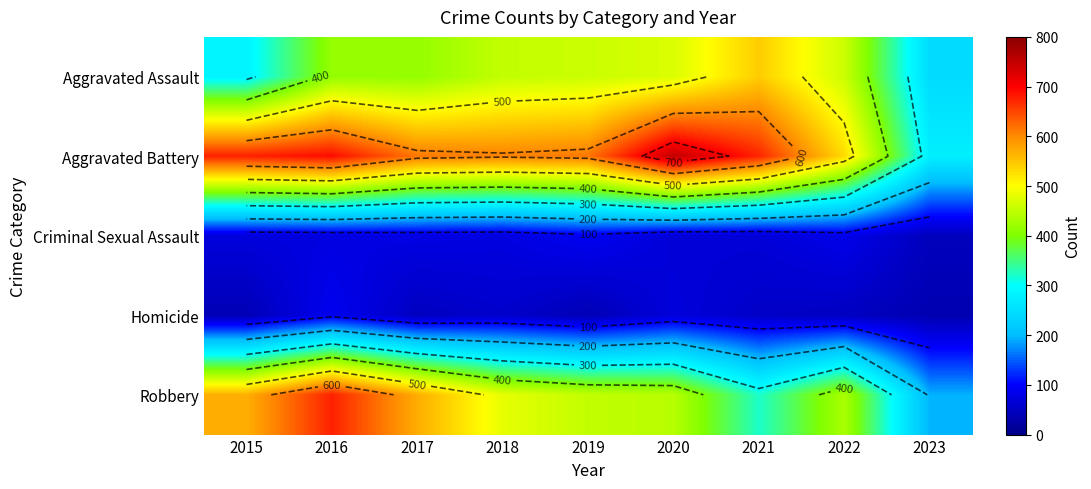

What is the difference between the Aggravated Battery values at 2018 and 2023?

329